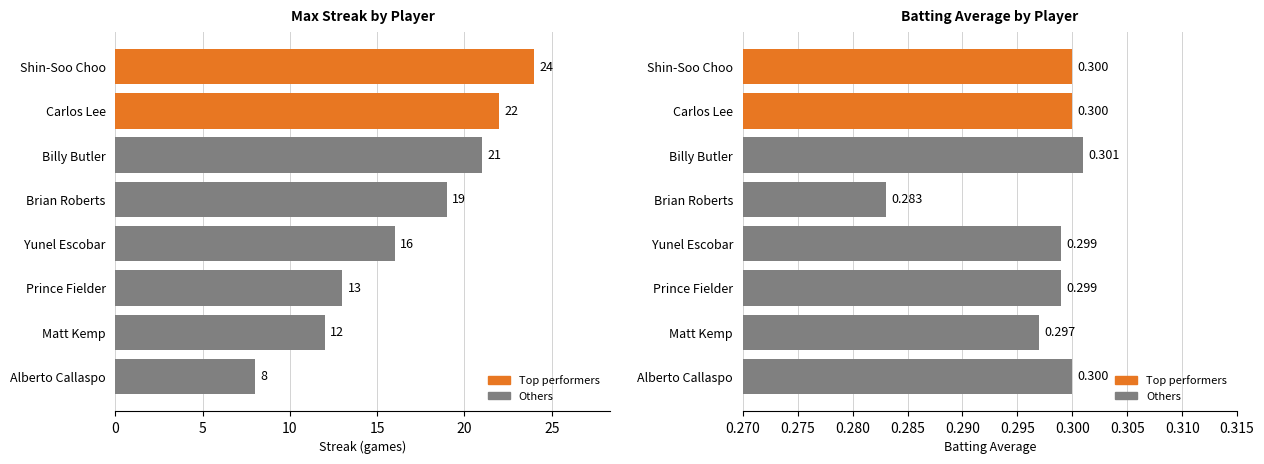

Rank the series by their maximum value, from lowest to highest.

Batting Average, Streak